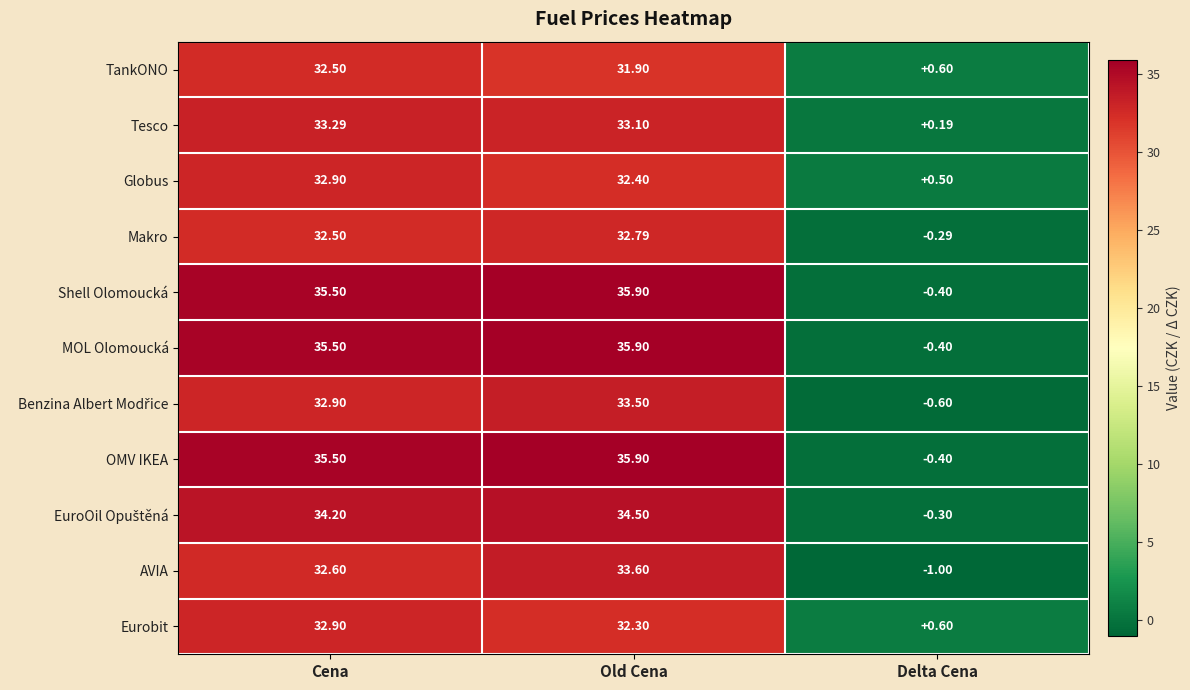

At which category is the sum across all series the highest?

Old Cena